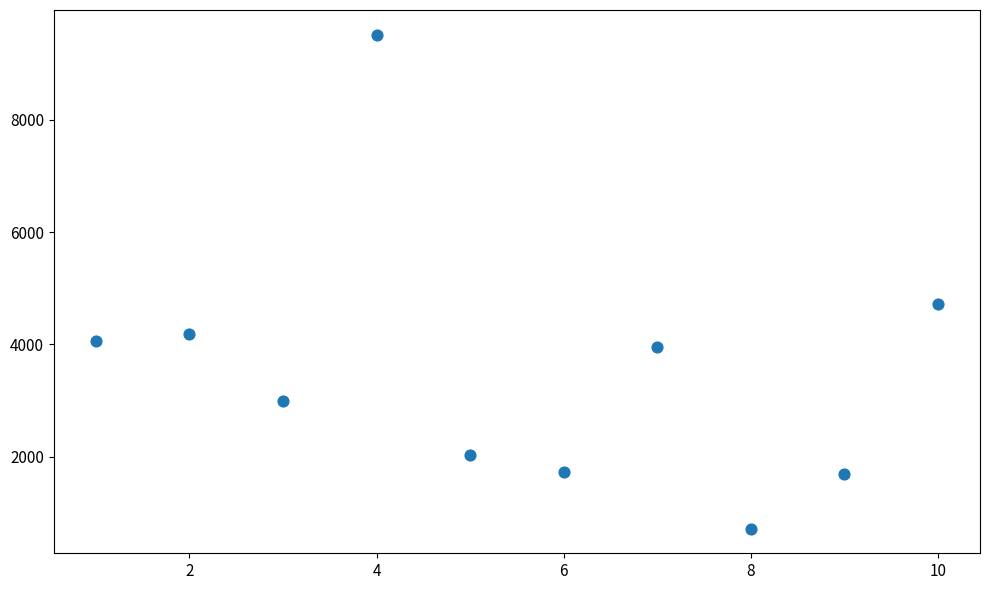

What Y value in the scatter plot is closest to 5118?

4714